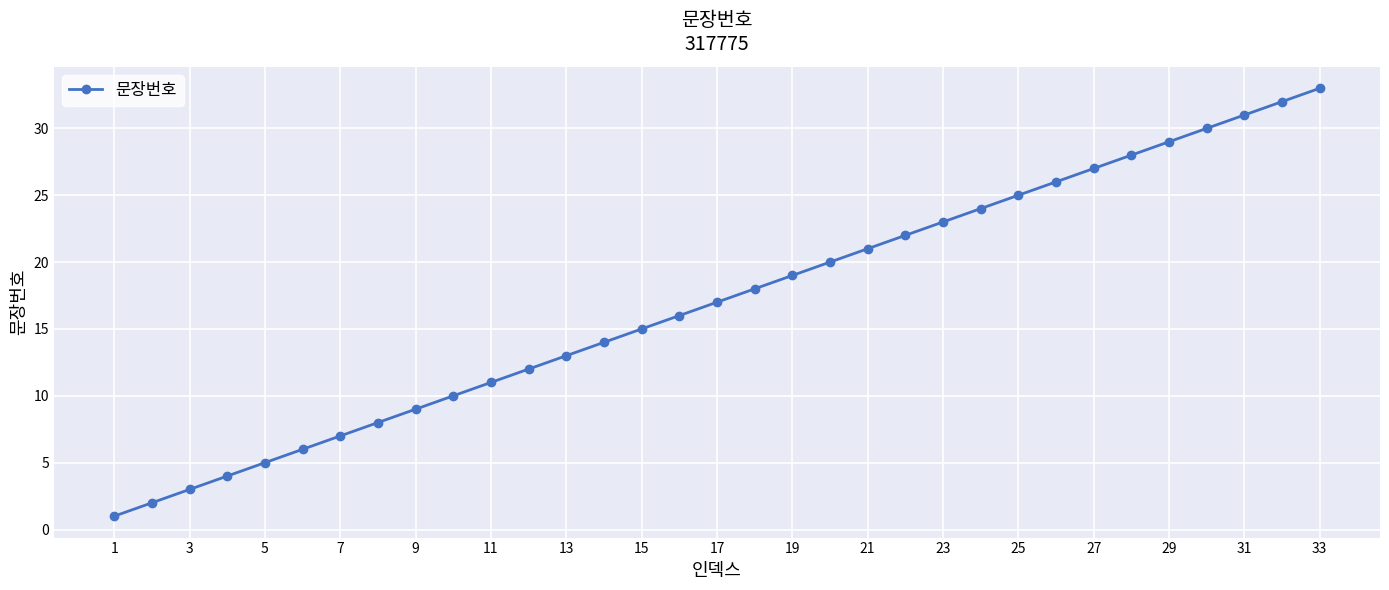

How many lines are shown in the chart?

1